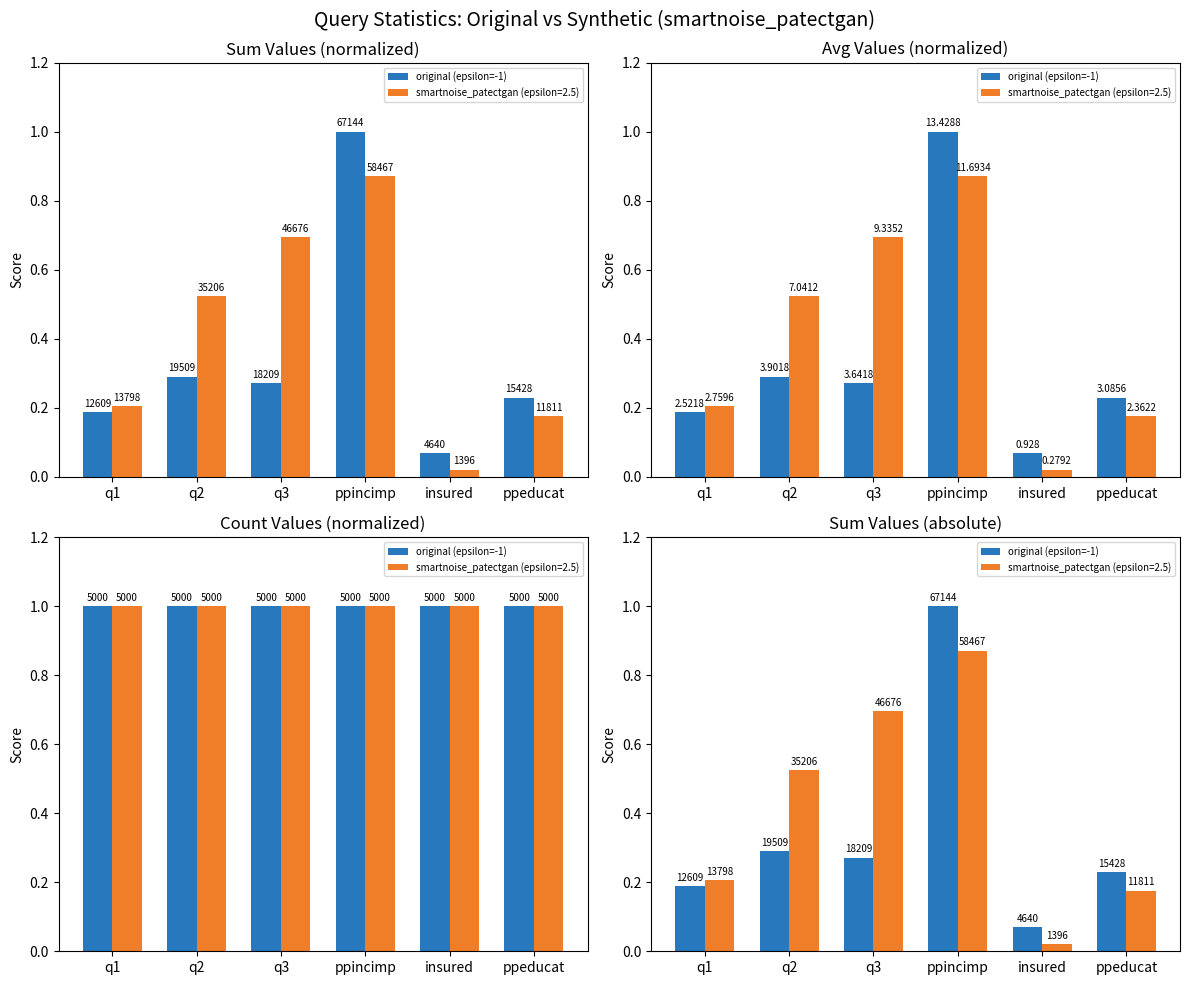

What is the label of the 5th bar from the left?

insured